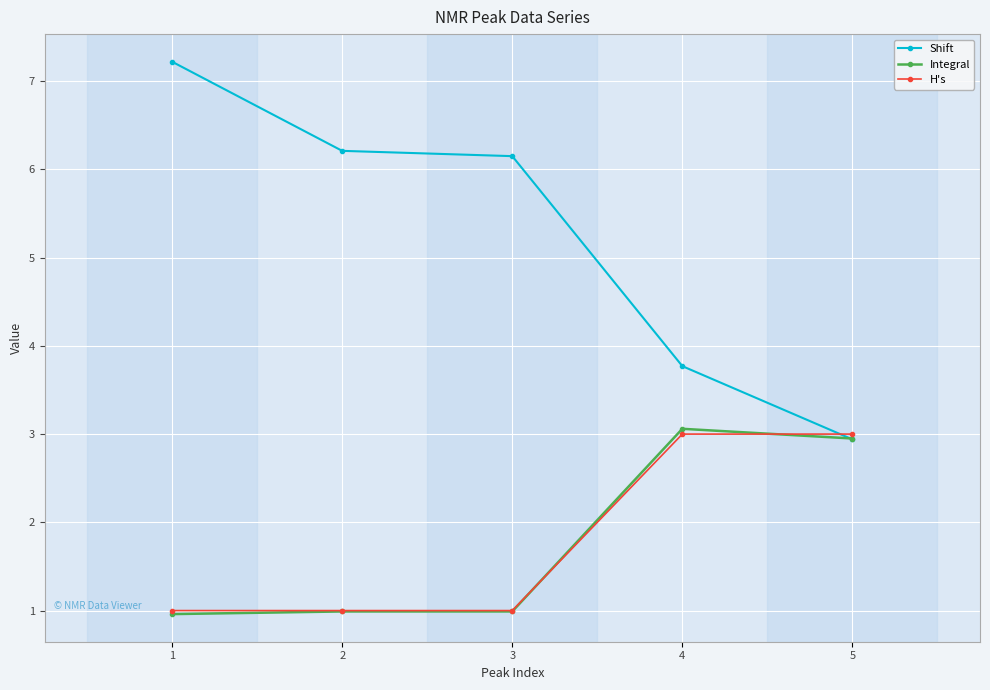

Reading left to right, what are all the values shown in this chart?

Shift: 1=7.2	2=6.2	3=6.2	4=3.8	5=2.9
Integral: 1=1.0	2=1.0	3=1.0	4=3.1	5=3.0
H's: 1=1.0	2=1.0	3=1.0	4=3.0	5=3.0